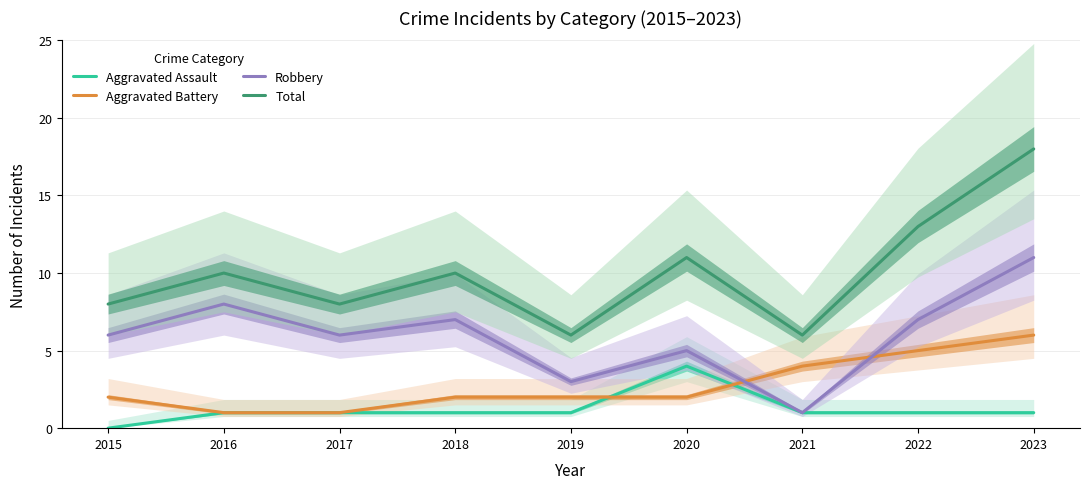

What is the difference between the maximum and minimum values in the Total series?

12